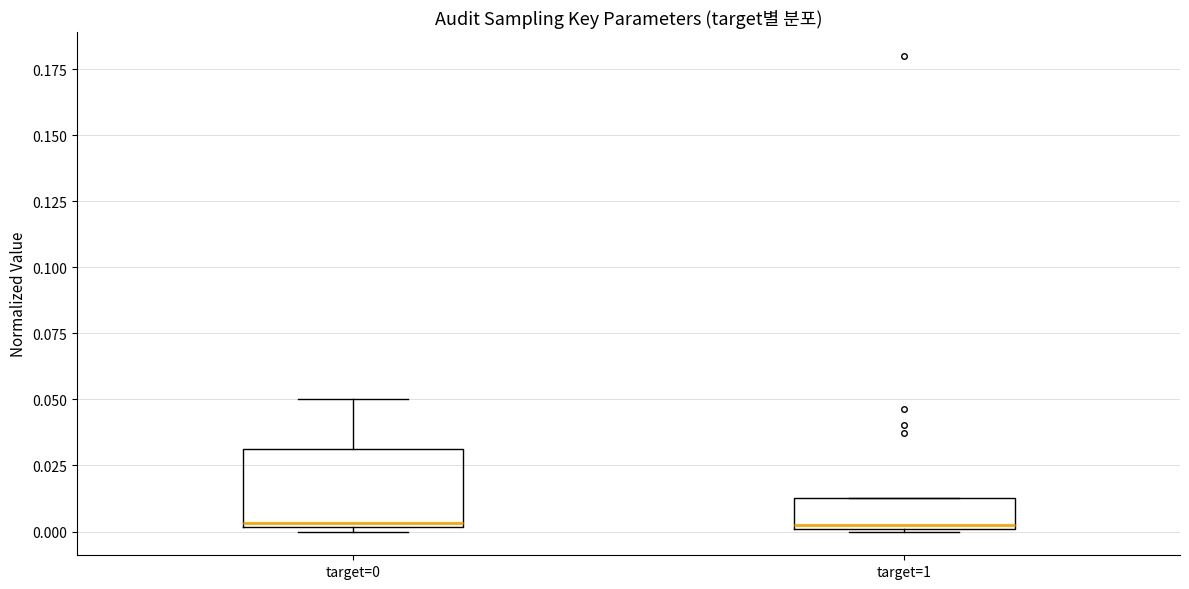

Reading left to right, transcribe this box plot: for each box, give where its median line is, the range the box spans, and where its two whiskers end, as read against the y-axis. The values are not printed on the chart, so give them approximately, as read against the axis.

target=0: median 0.005, box 0.000 to 0.030, whiskers 0.000 (just below the box's lower edge) to 0.050
target=1: median 0.000, box 0.000 to 0.015, whiskers 0.000 to 0.015